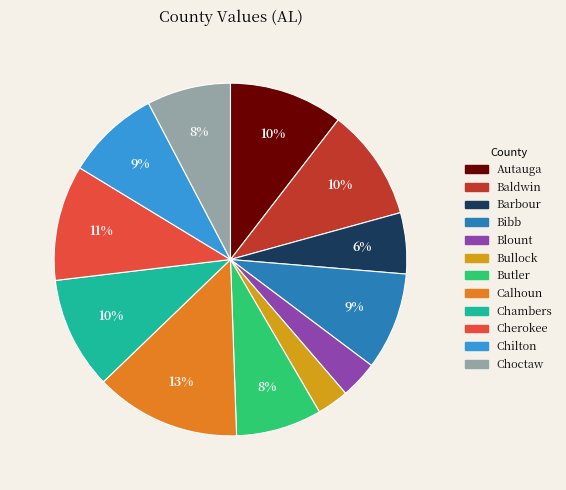

Is there a majority slice in this chart?

No